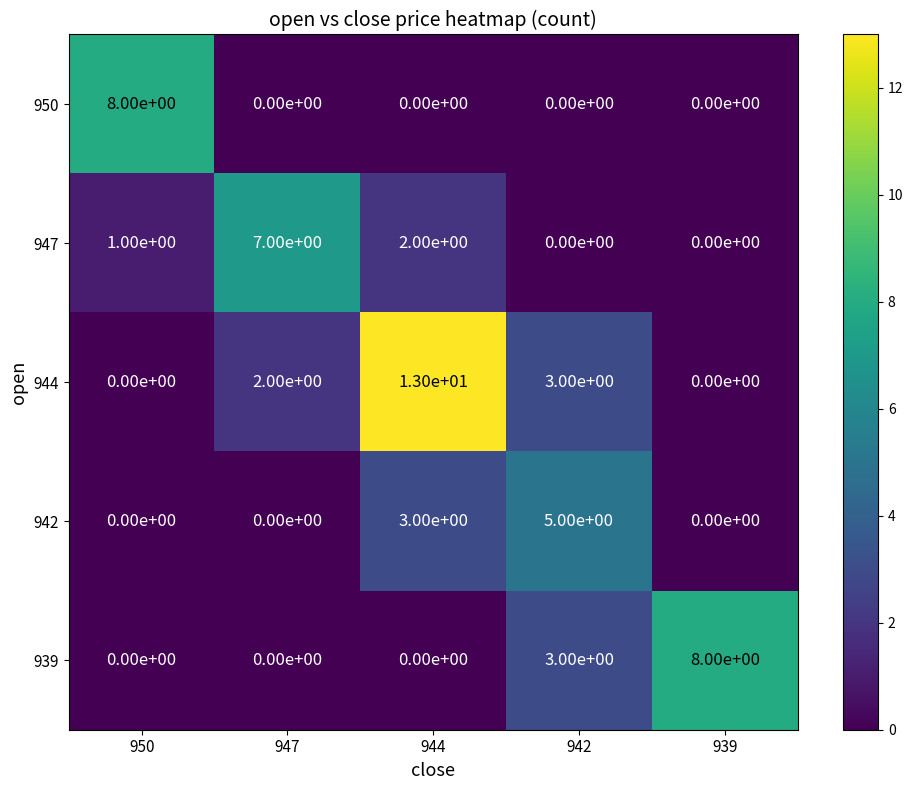

Is it true that 947 equals 5 at 942?

False